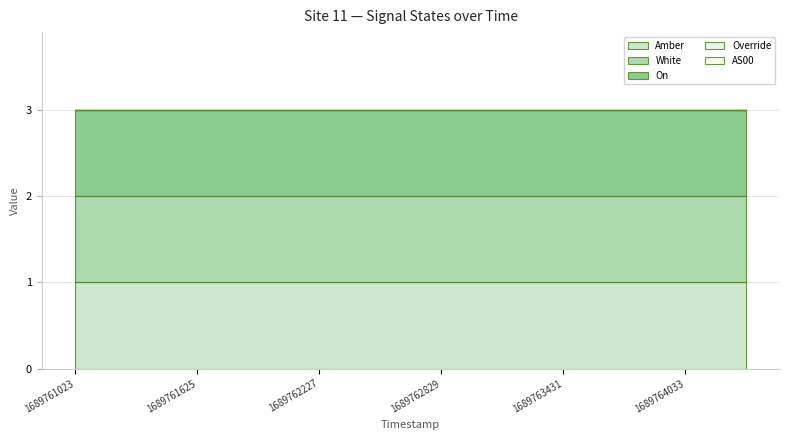

Rank the series by their maximum value, from lowest to highest.

Override, AS00, Amber, White, On